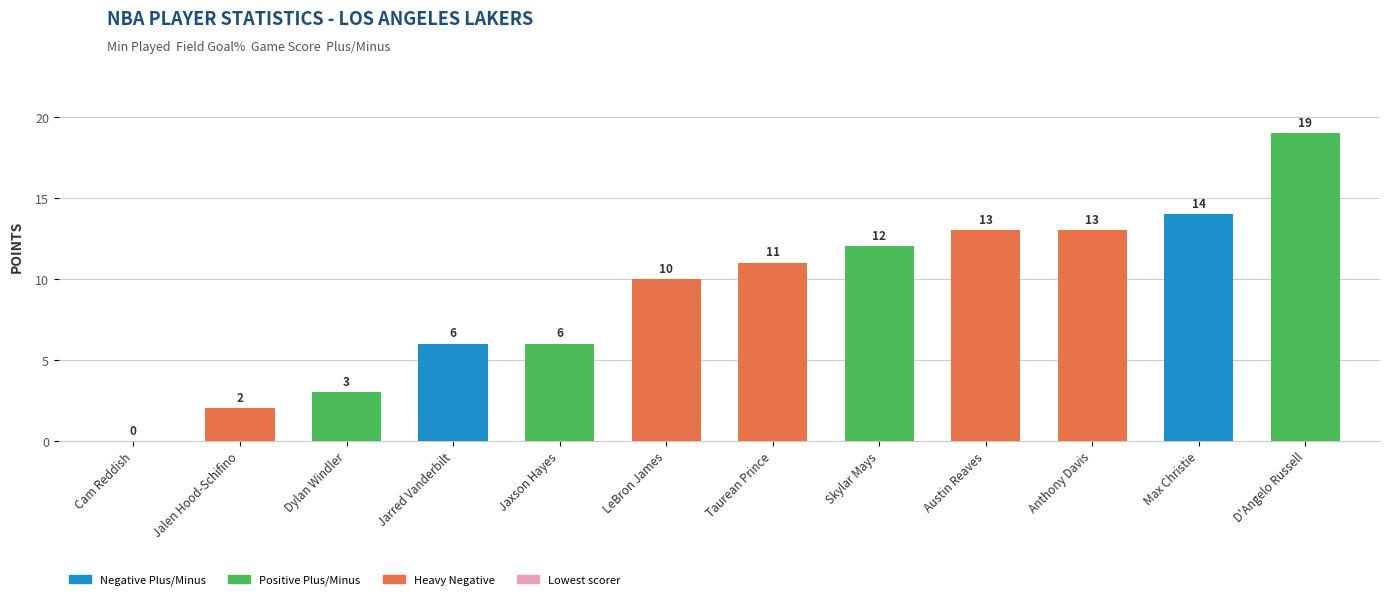

Reading left to right, what are all the values shown in this chart?

0	2	3	6	6	10	11	12	13	13	14	19